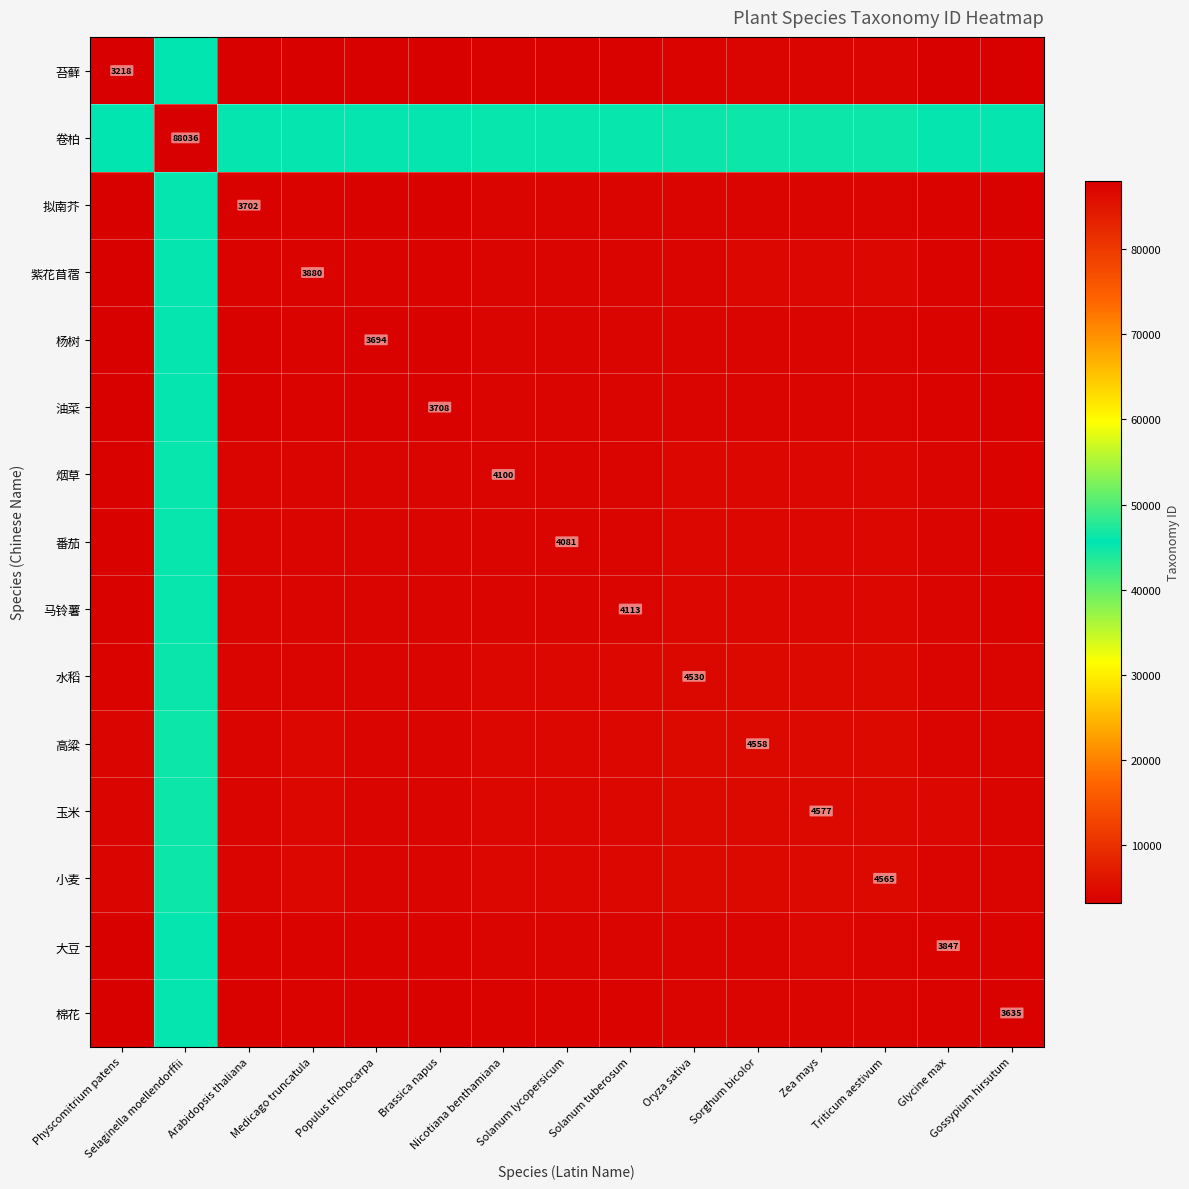

Rank the series at Solanum lycopersicum from highest to lowest value.

卷柏, 玉米, 小麦, 高粱, 水稻, 马铃薯, 烟草, 番茄, 紫花苜蓿, 大豆, 油菜, 拟南芥, 杨树, 棉花, 苔藓